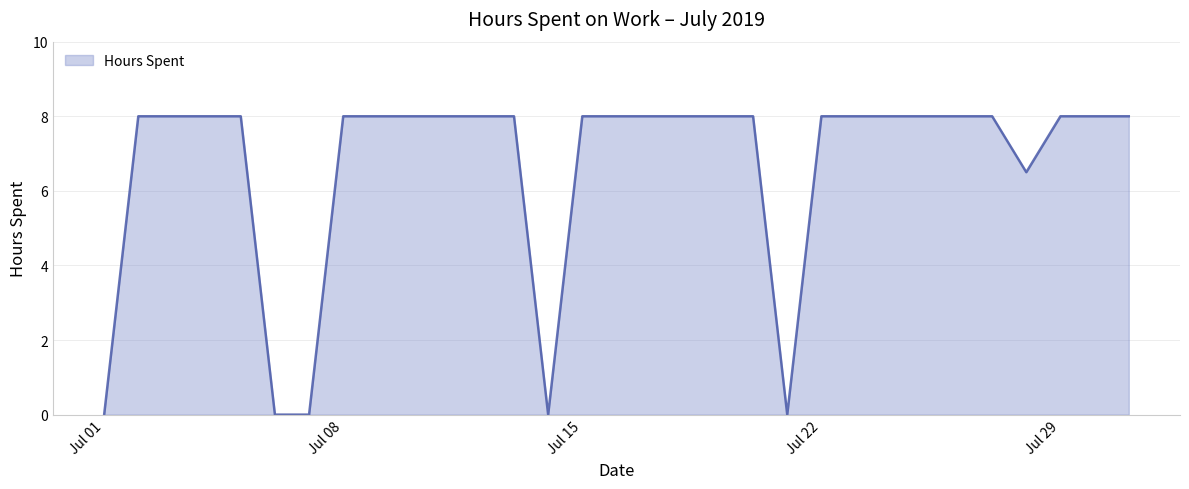

Where is the data nearest to the value 4?

2019-07-28